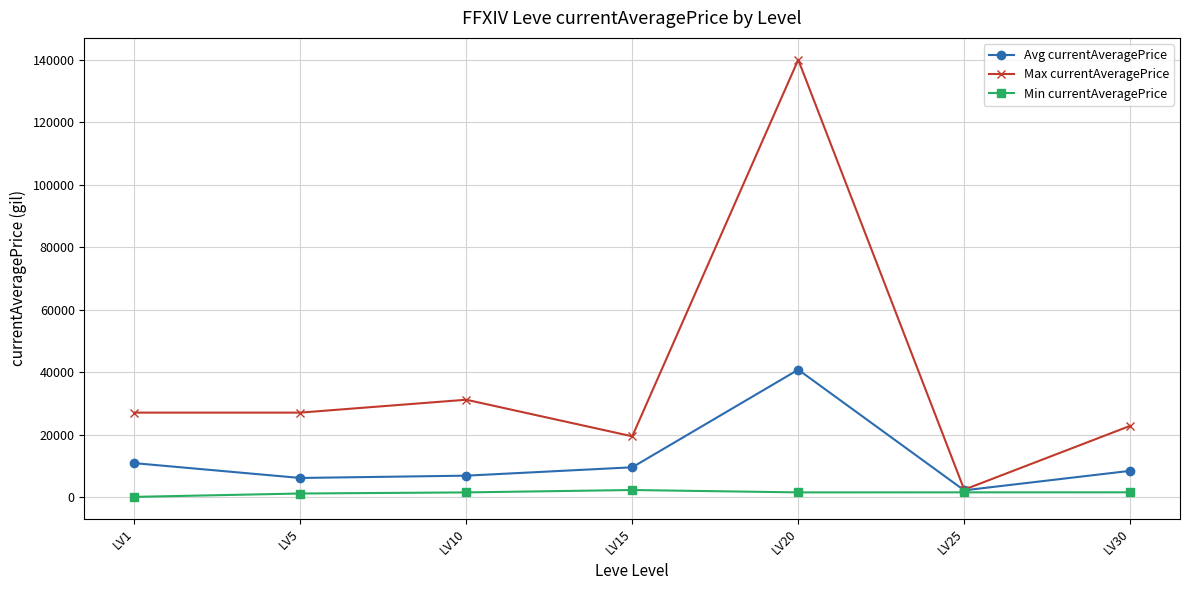

At LV1, list the series in order from smallest to largest.

Min currentAveragePrice, Avg currentAveragePrice, Max currentAveragePrice